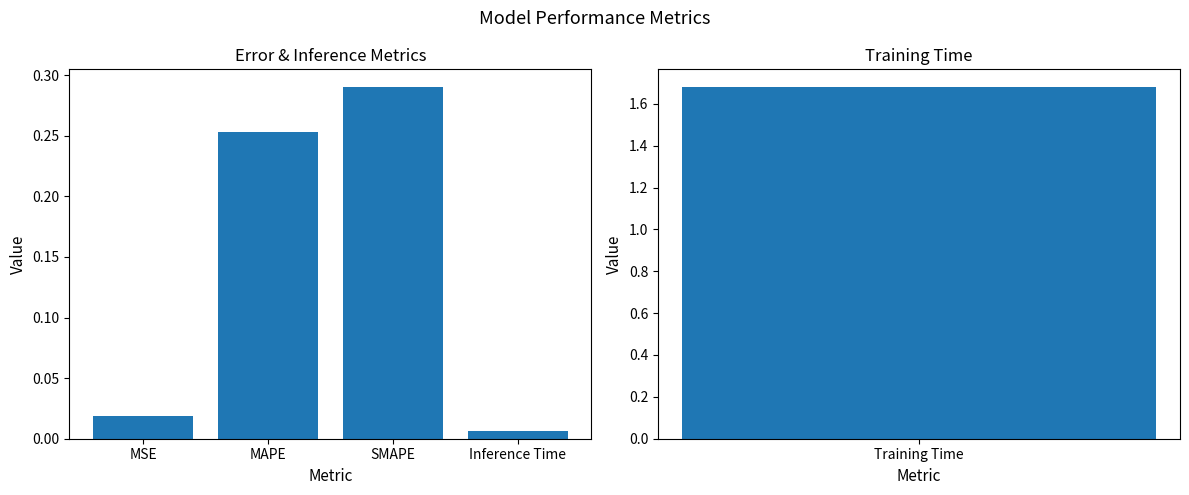

Does the chart contain any negative values?

No